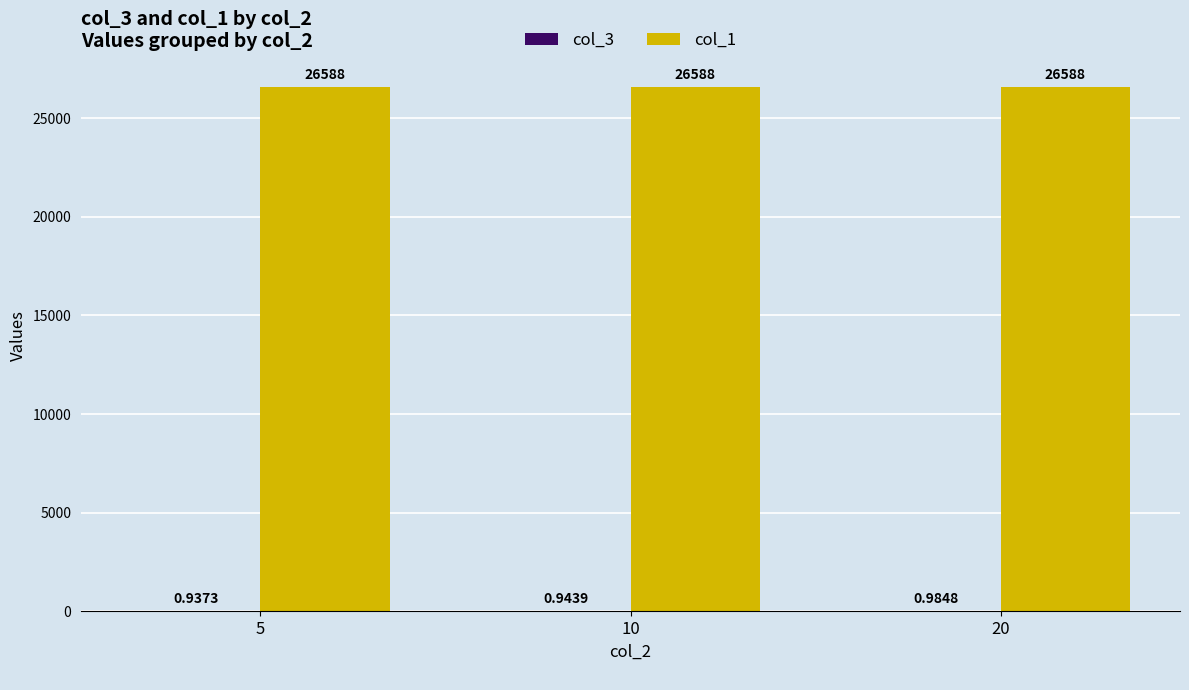

What is the sum of all col_1 values?

79764.0